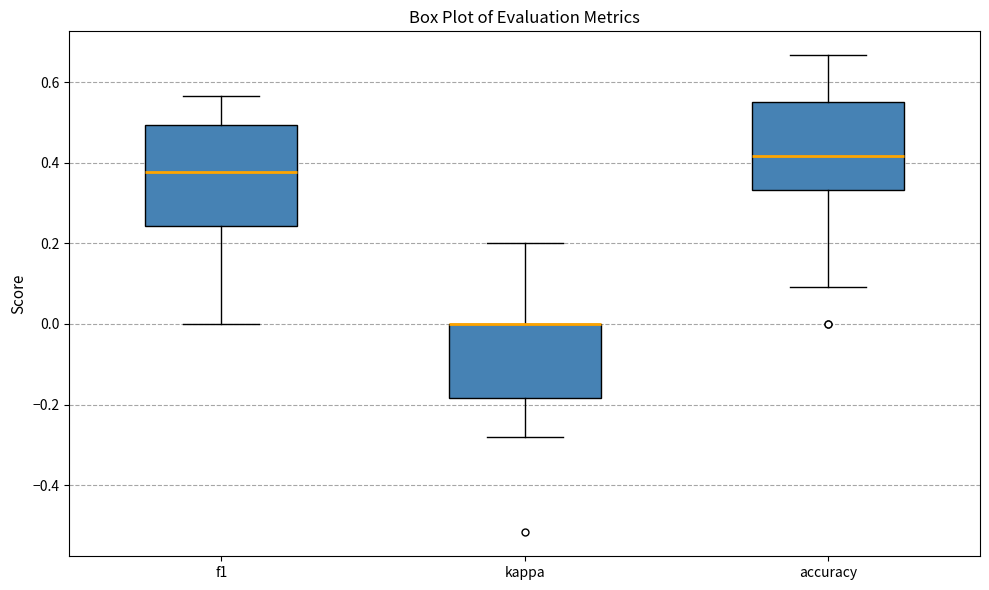

Comparing the boxes themselves (not the whiskers), which one is the tallest?

f1